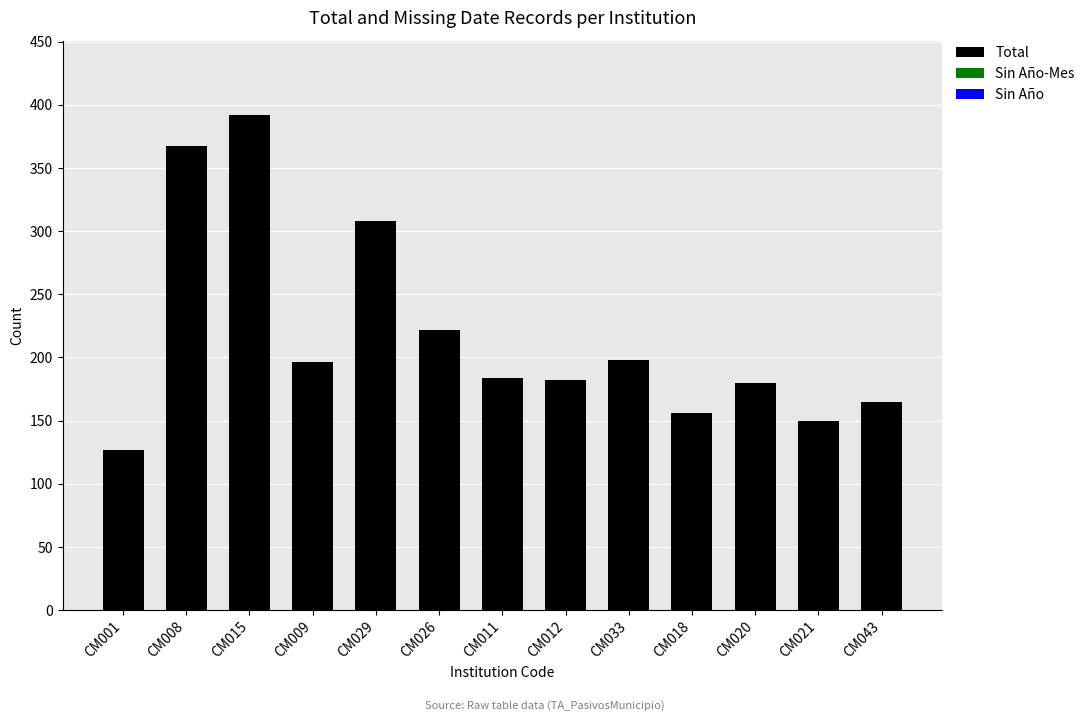

What is the label of the 10th bar from the right?

CM009